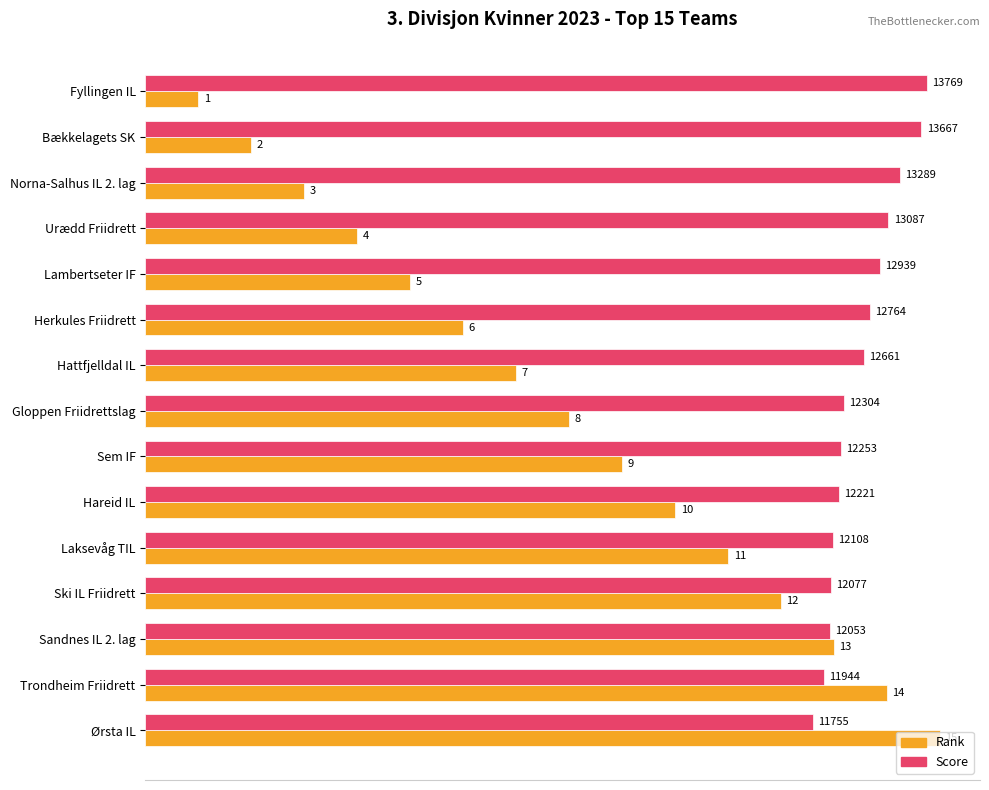

What is the smallest value displayed?

1.0